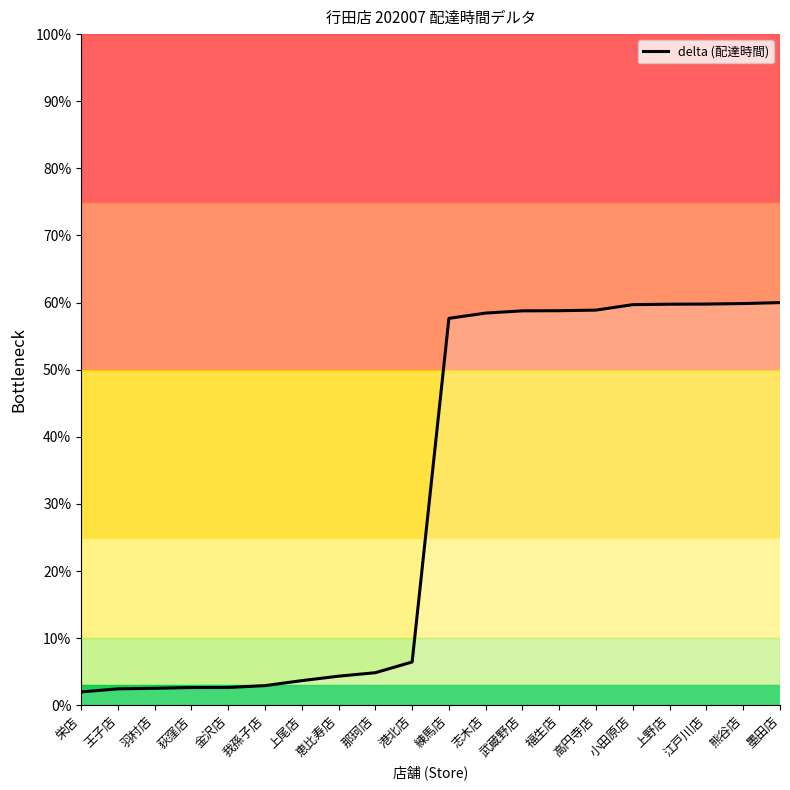

What is the greatest value displayed?

60.0